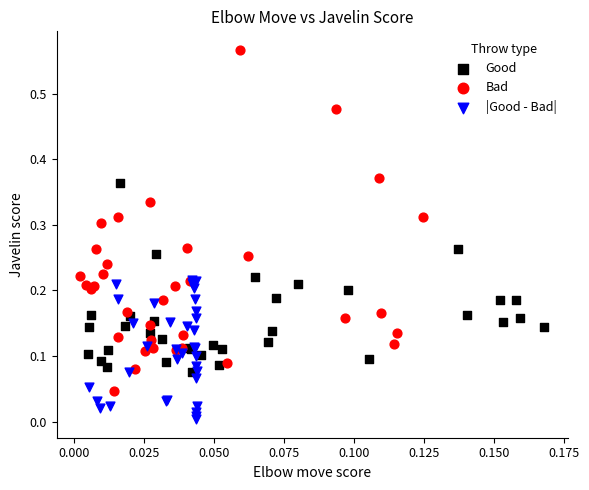

Which series contains the highest Y value?

Bad